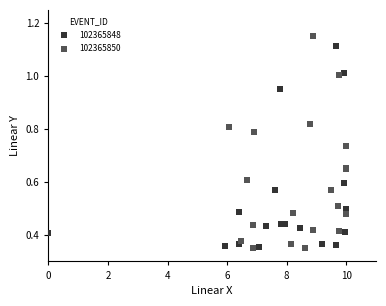

What are all the series names shown in the legend?

102365848, 102365850